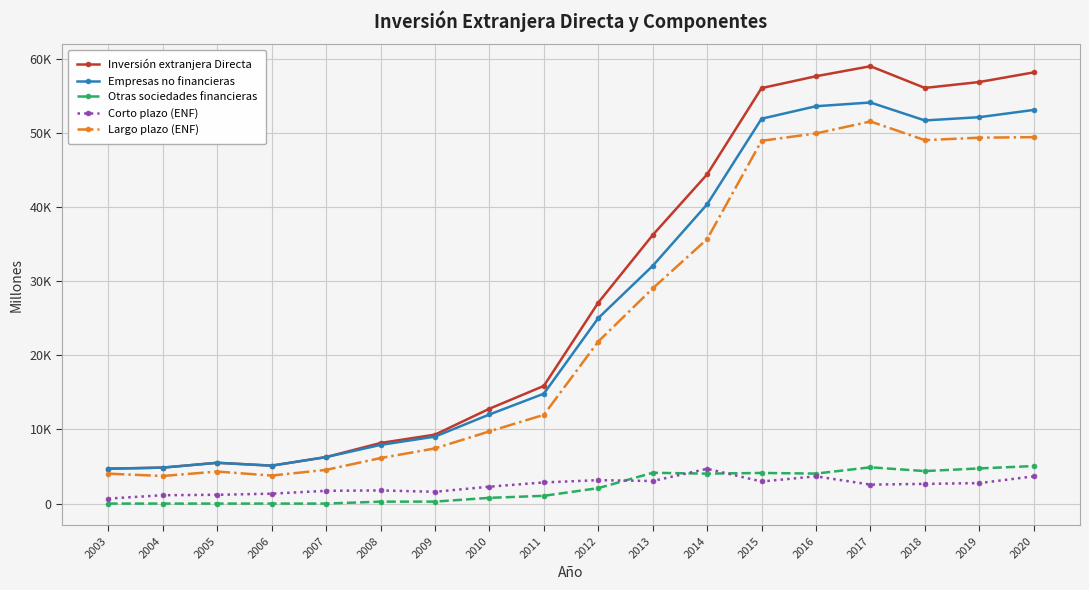

What is the total value across all series at 2003?

14115